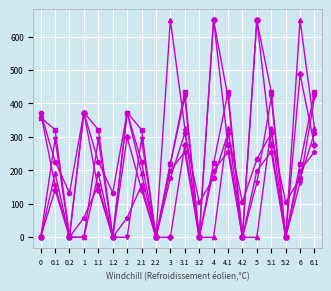

How many categories are shown in the chart?

20